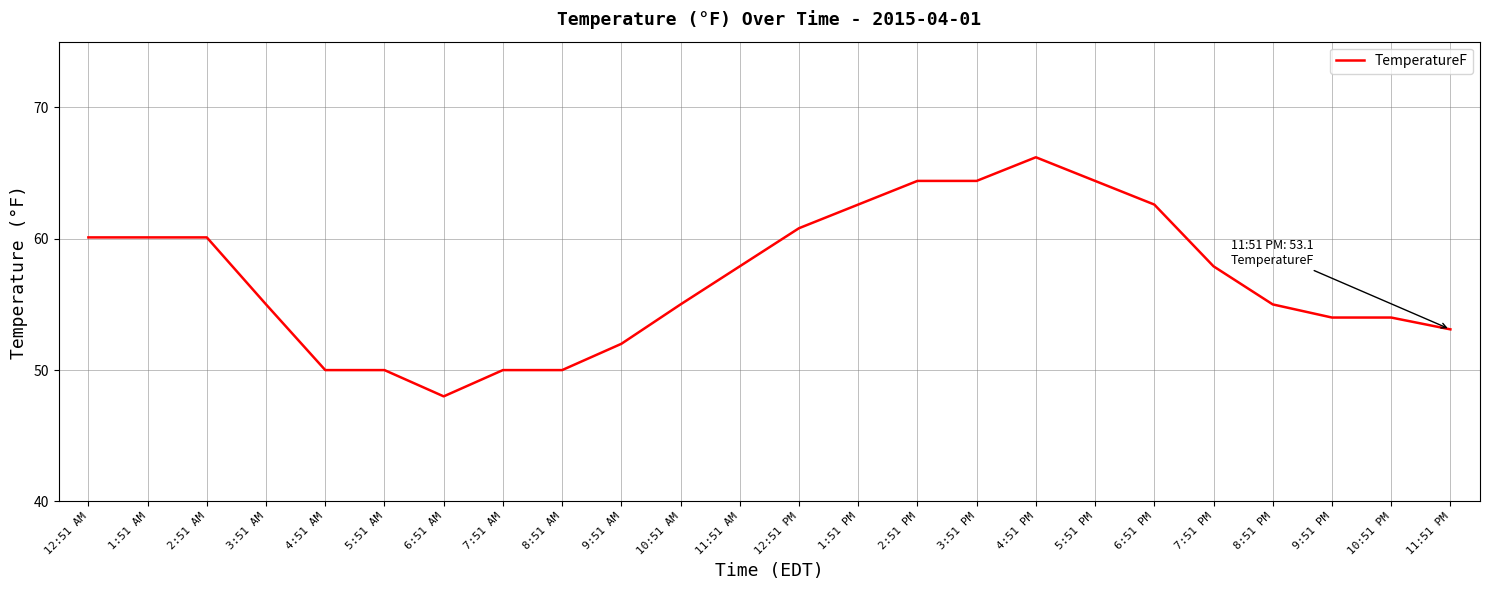

The chart shows a value of 62.6 at 6:51 PM. True or false?

True